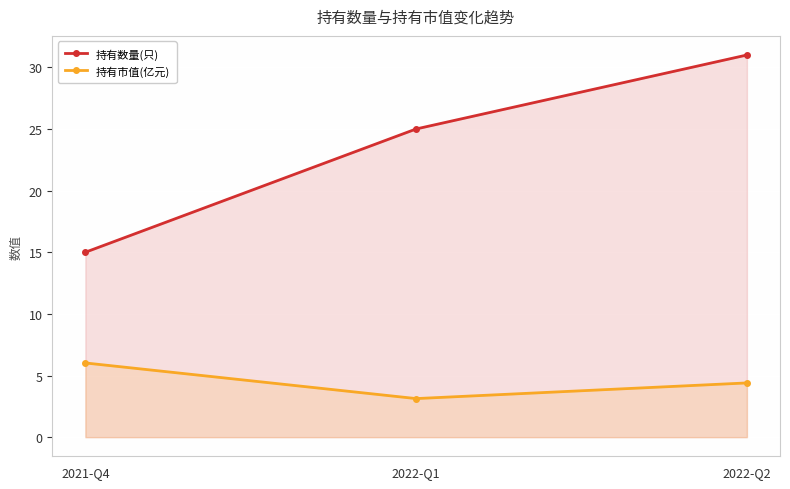

What is the approximate value of 持有数量(只) at 2022-Q1?

25.0